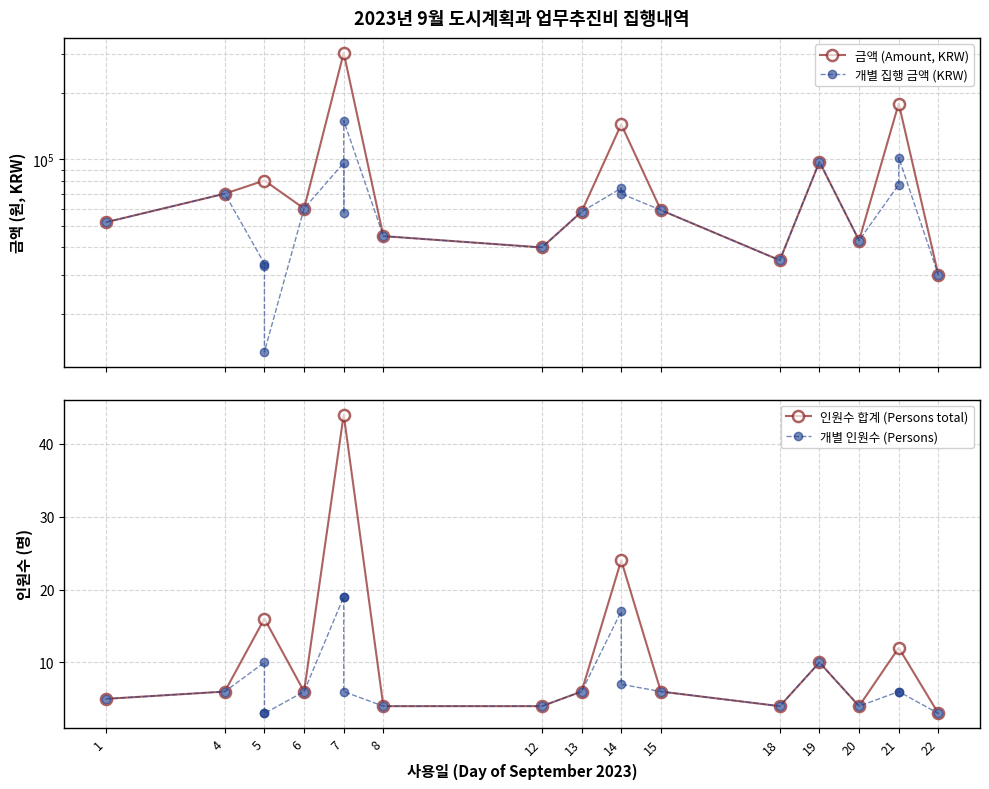

How many interior local peaks does the 금액 (Amount, KRW) series have?

6